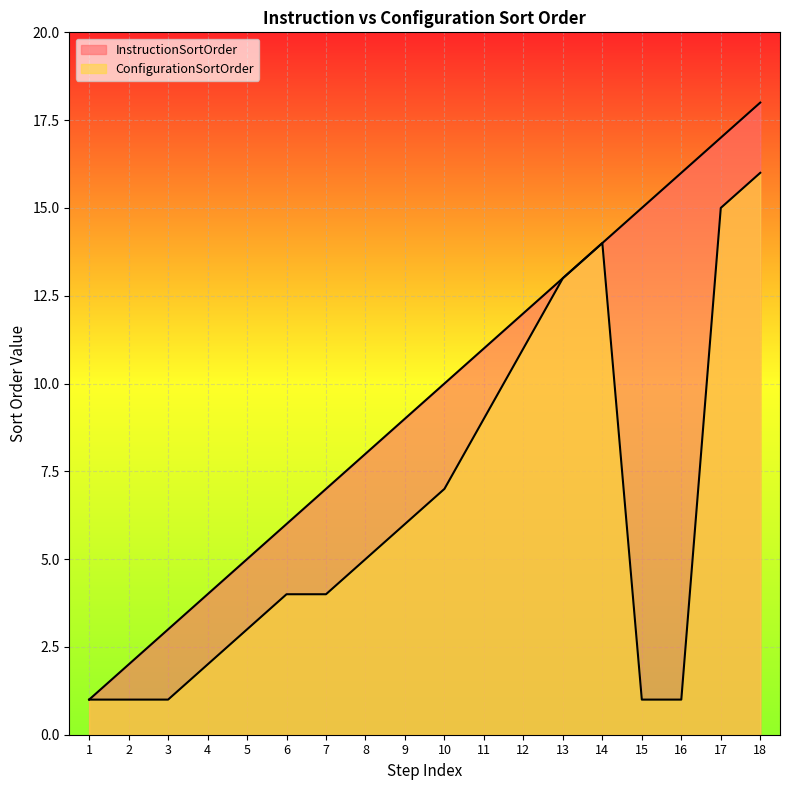

True or false: InstructionSortOrder and ConfigurationSortOrder intersect in this chart.

False